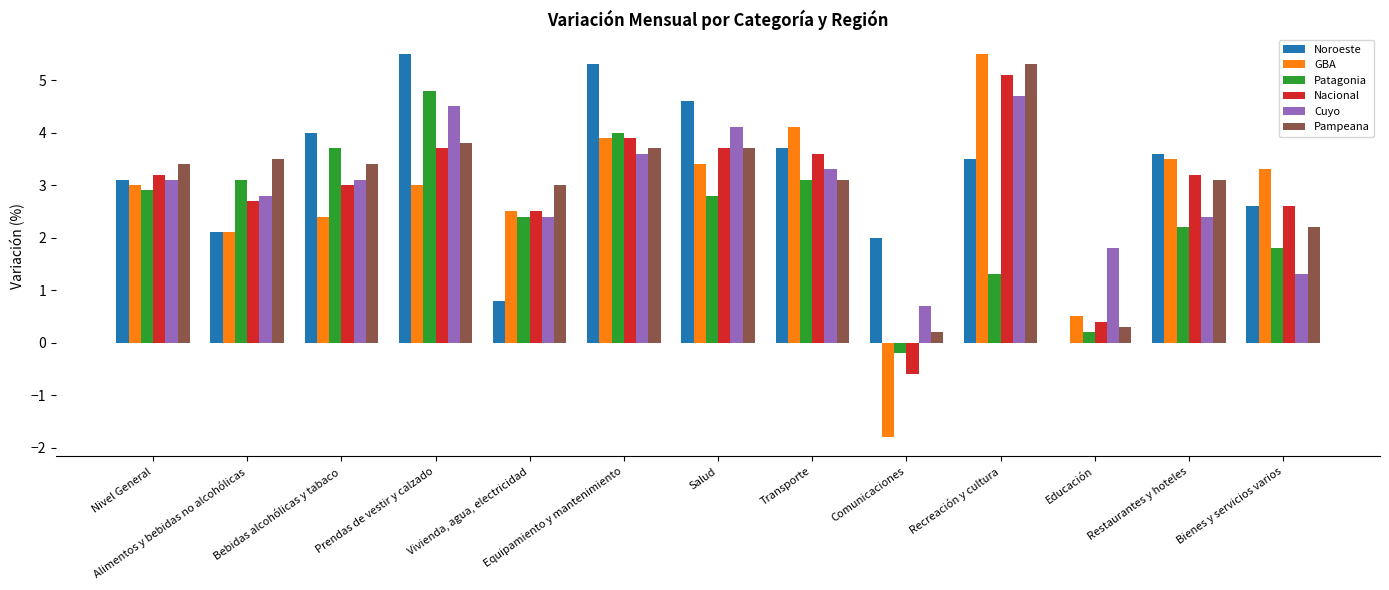

The value of Cuyo at Comunicaciones is 1.2. True or false?

False